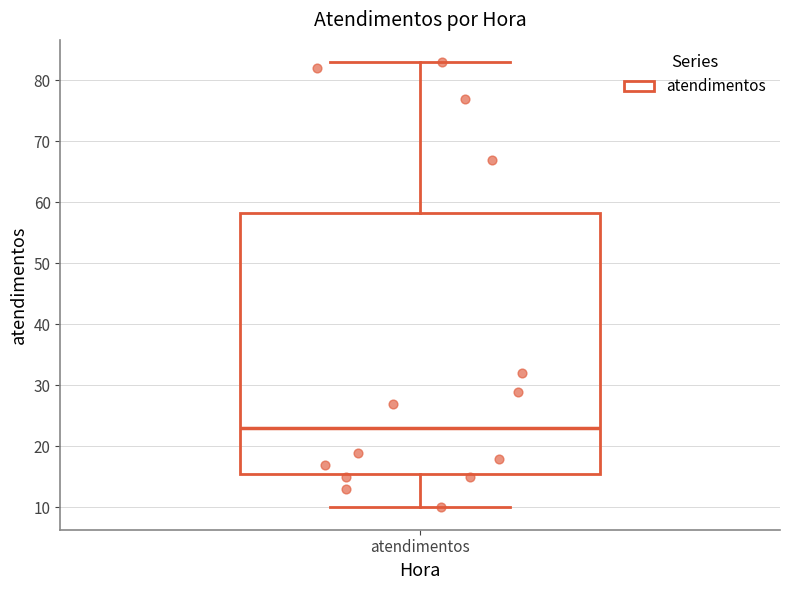

Transcribe this box plot: give where the median line is, the range the box spans, and where the two whiskers end, as read against the y-axis. The values are not printed on the chart, so give them approximately, as read against the axis.

median 23, box 16 to 58, whiskers 10 to 83